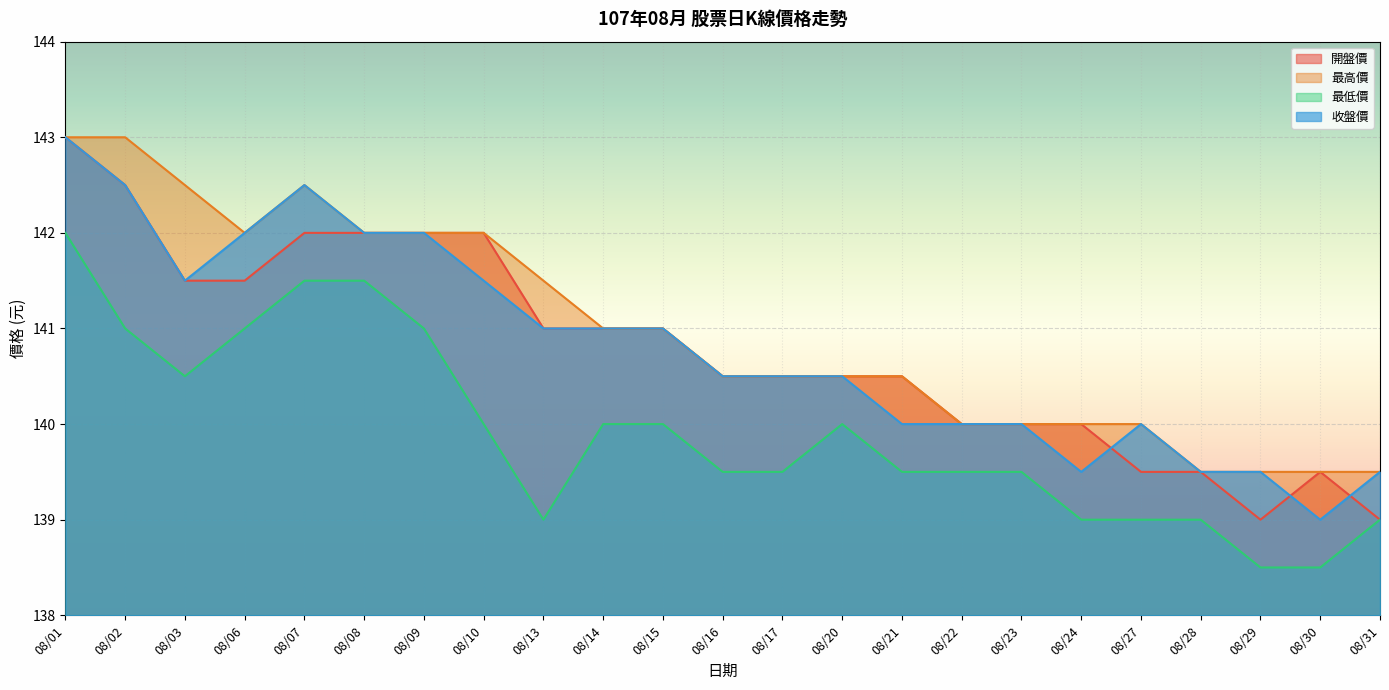

Which series has the largest total across all categories?

最高價